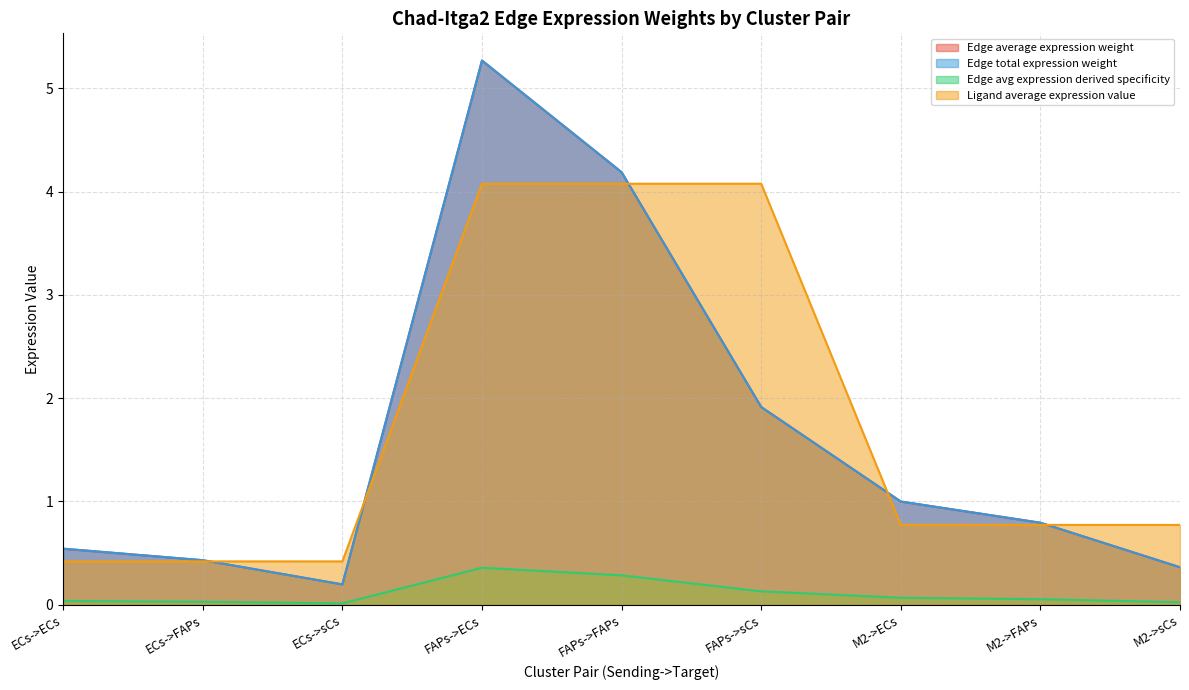

Rank the categories by Edge avg expression derived specificity value from lowest to highest.

ECs->sCs, M2->sCs, ECs->FAPs, ECs->ECs, M2->FAPs, M2->ECs, FAPs->sCs, FAPs->FAPs, FAPs->ECs